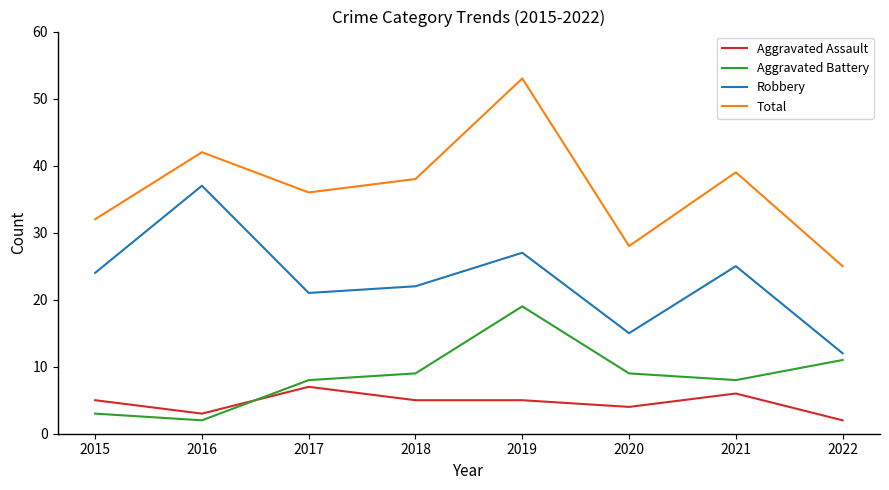

At which category does the chart reach its peak across all series?

2019